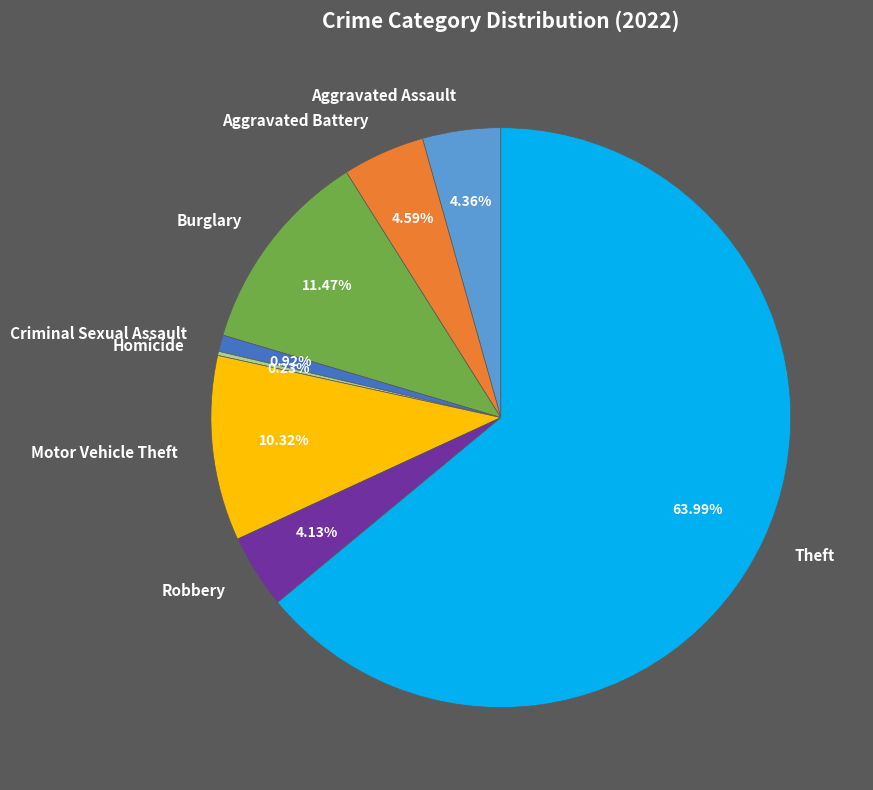

To the nearest percent, what is the difference between the largest and smallest slice percentages?

64%